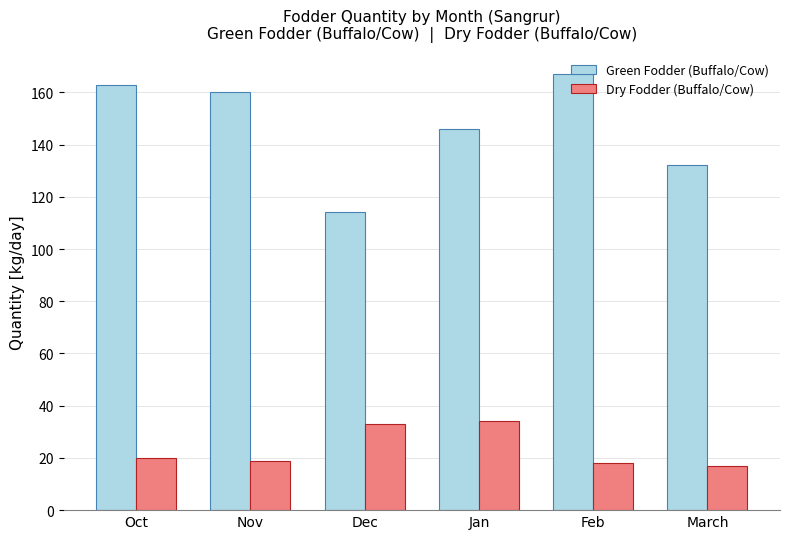

Rank the series at Feb from lowest to highest value.

Dry Fodder (Buffalo/Cow), Green Fodder (Buffalo/Cow)